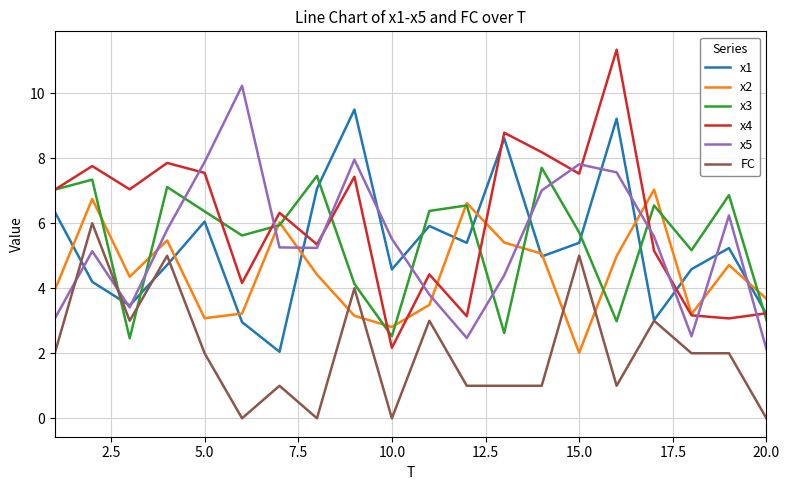

Which series has the widest spread of values?

x4